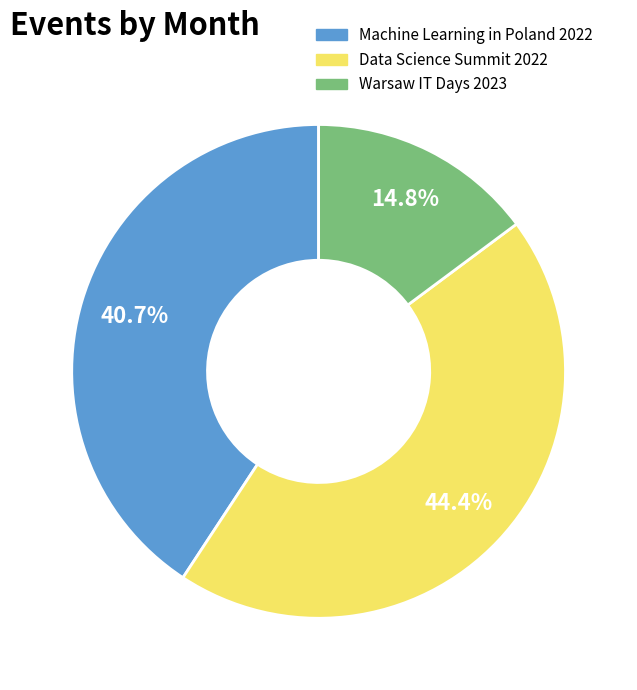

Which category has the biggest portion of the pie?

Data Science Summit 2022